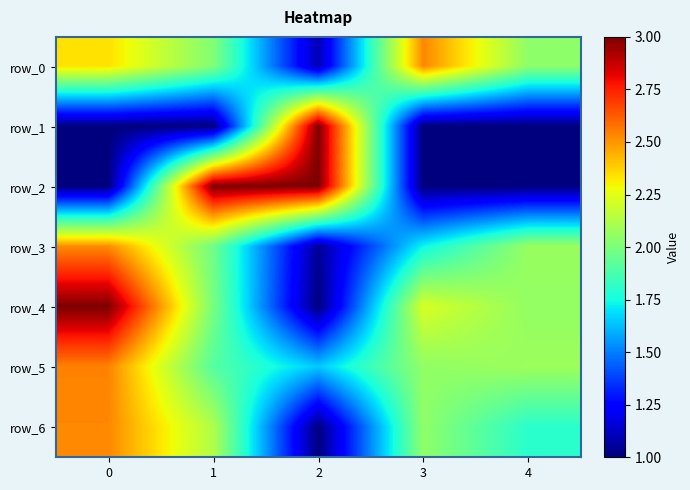

Reading left to right, list all the values displayed in this chart.

row_0: 2.3	2.0	1.1	2.5	2.0
row_1: 1.0	1.0	3.0	1.0	1.0
row_2: 1.0	3.0	3.0	1.0	1.0
row_3: 2.5	2.0	1.0	1.7	2.1
row_4: 3.0	2.0	1.0	2.2	2.1
row_5: 2.5	1.9	1.6	2.1	2.1
row_6: 2.5	2.1	1.0	2.0	1.8